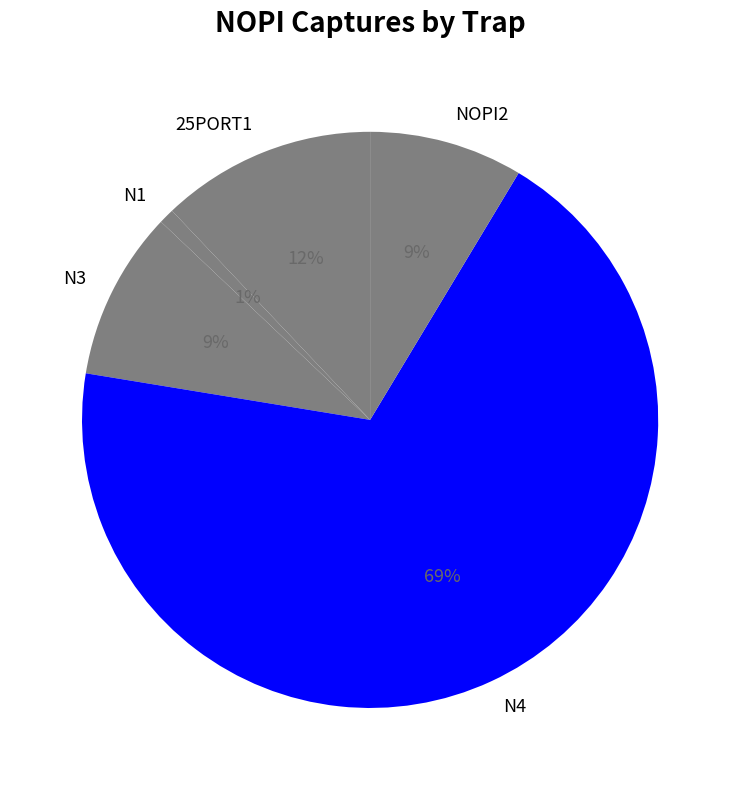

Which category has the biggest portion of the pie?

N4